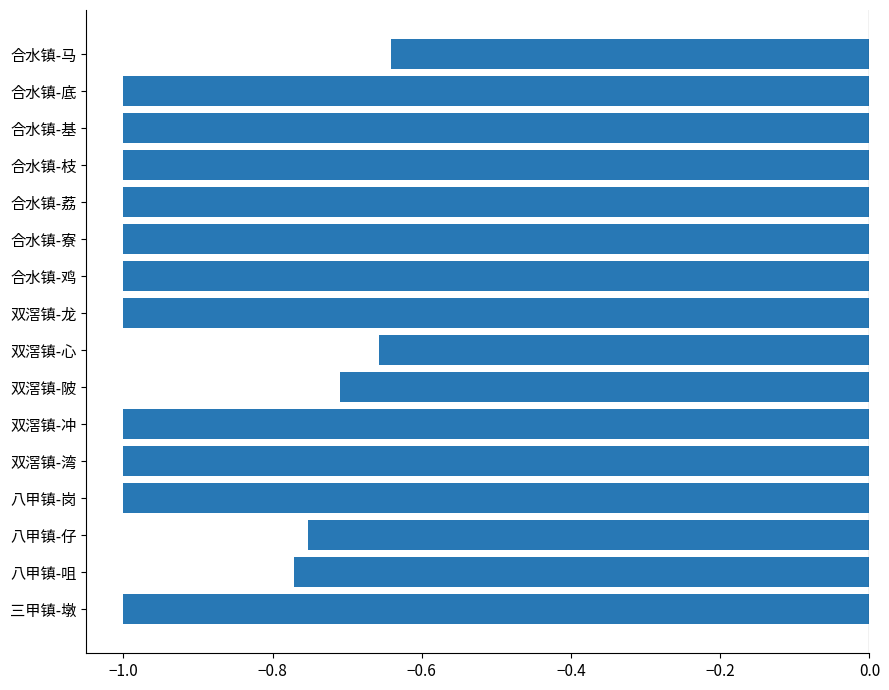

Which has a higher value, 合水镇-马 or 八甲镇-仔?

合水镇-马